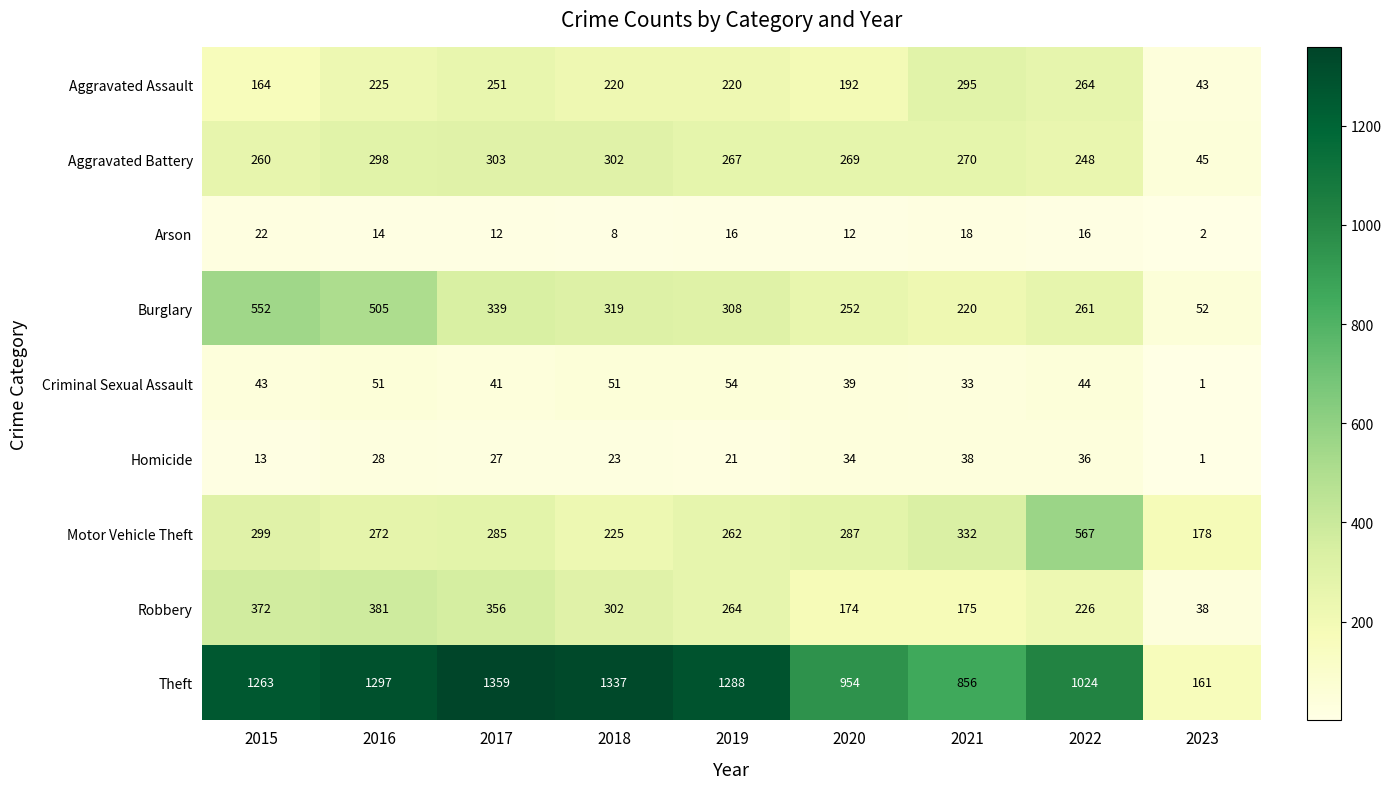

Which label corresponds to the largest value in the chart?

2017